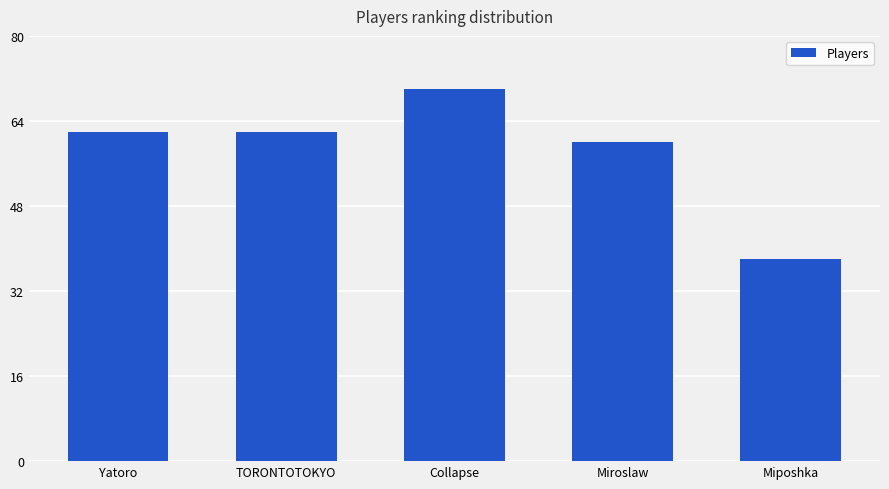

What is the sum of the values at Collapse and TORONTOTOKYO?

132